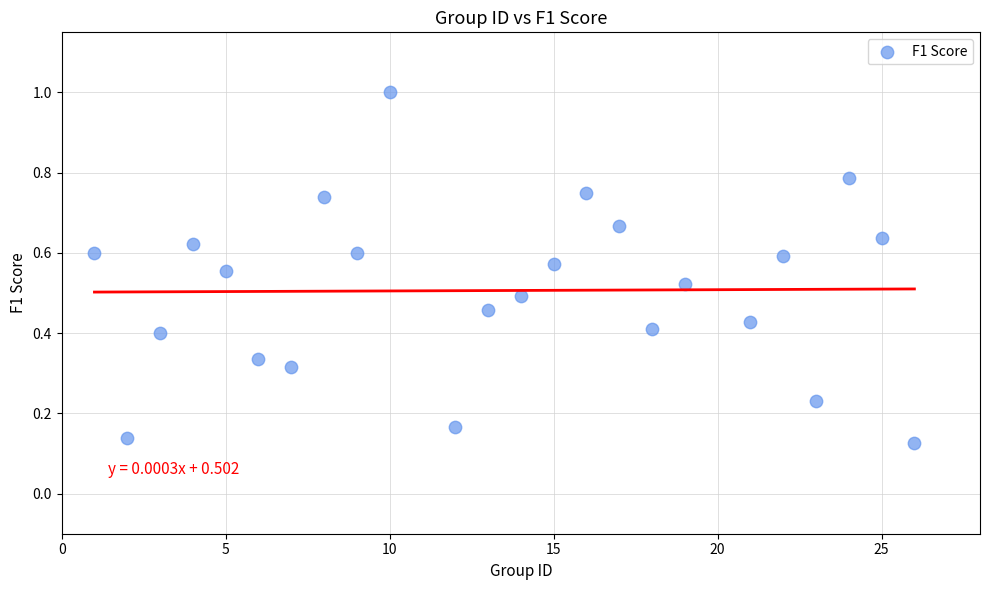

What is the range of Y values (max minus min)?

0.9